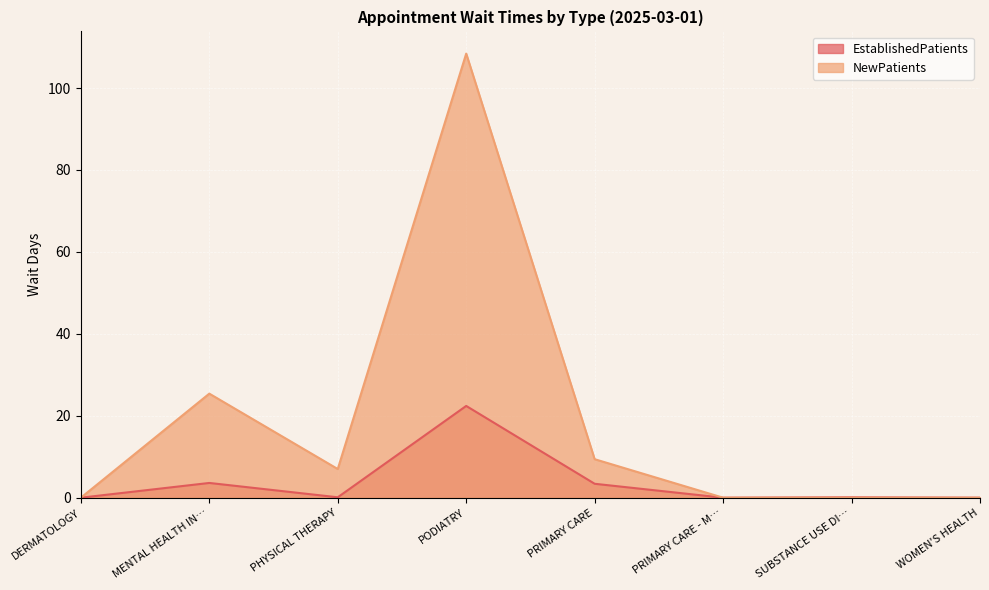

How many lines are shown in the chart?

2